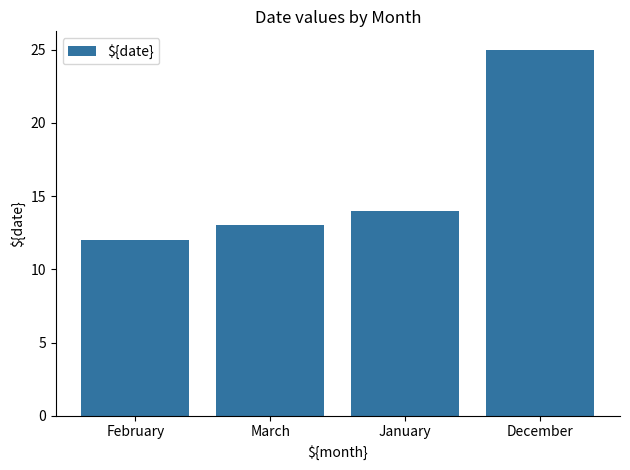

Which label corresponds to the largest value in the chart?

December